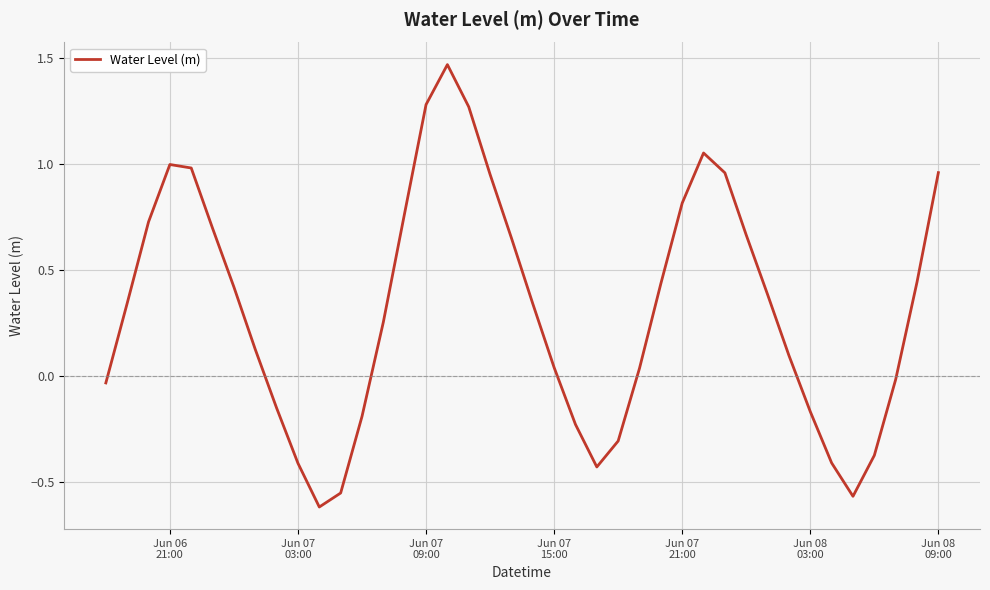

Count the number of values greater than 0.

26